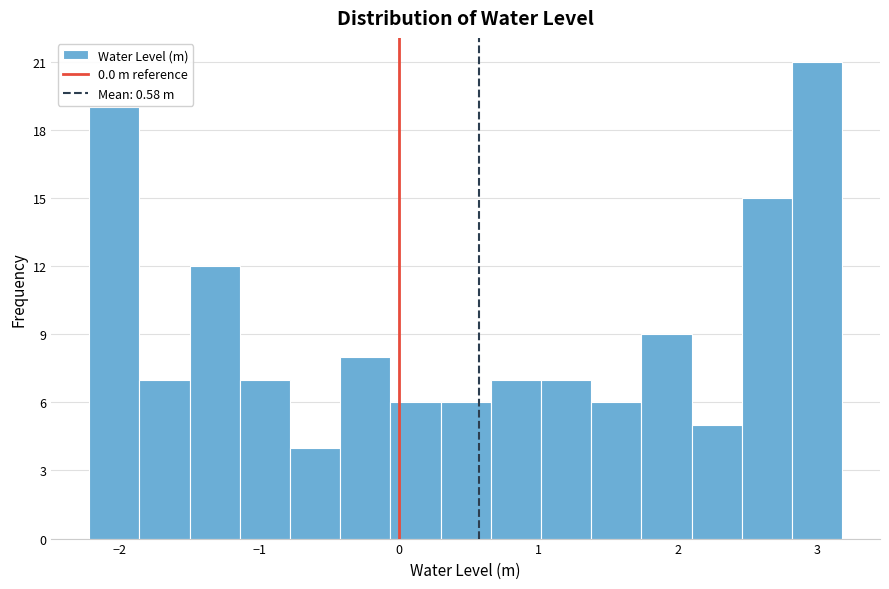

Read against the x-axis, roughly where is the centre of the tallest bar?

3.0